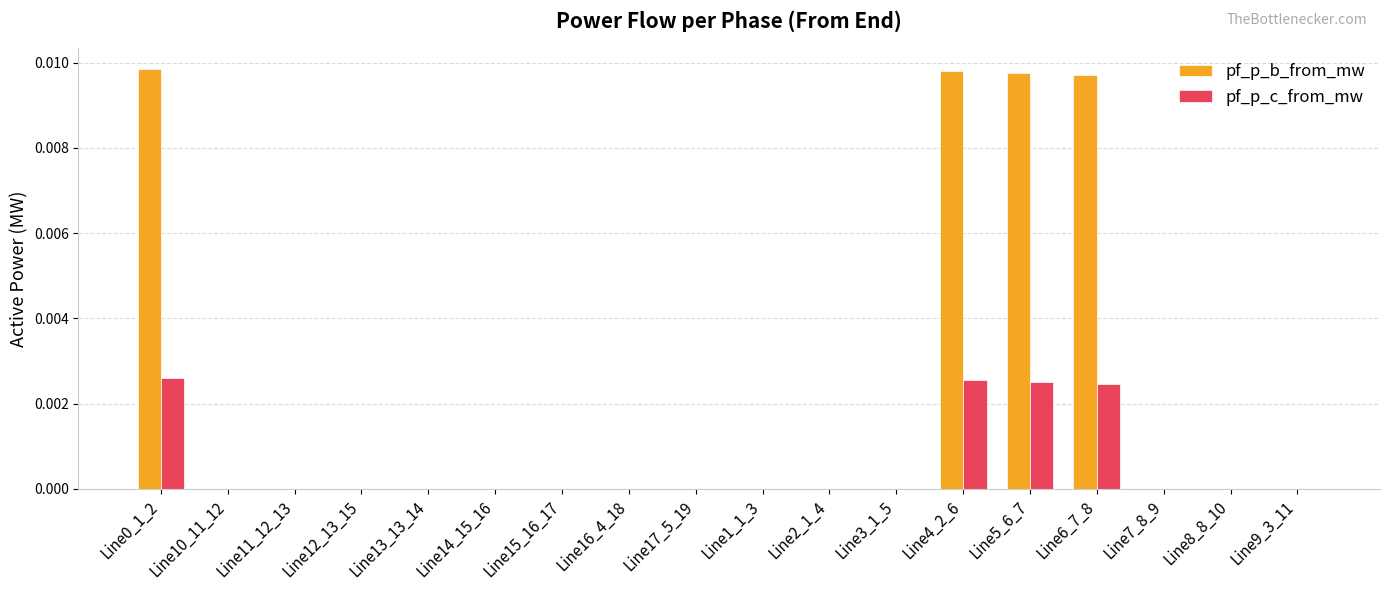

Which series changed the most between Line0_1_2 and Line11_12_13?

pf_p_b_from_mw